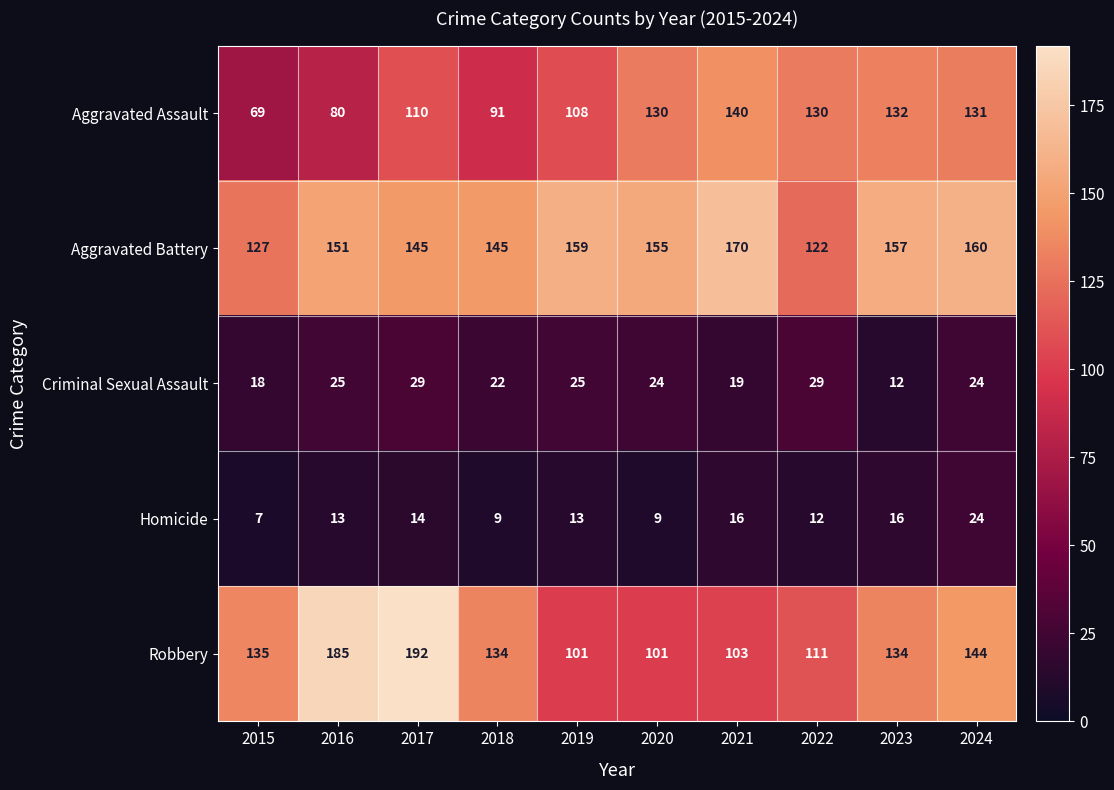

What is the maximum value shown in the chart?

192